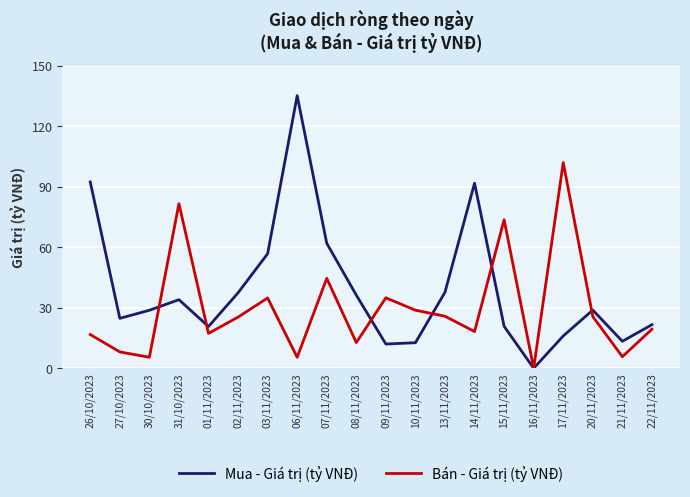

Rank the series at 26/10/2023 from lowest to highest value.

Bán - Giá trị (tỷ VNĐ), Mua - Giá trị (tỷ VNĐ)